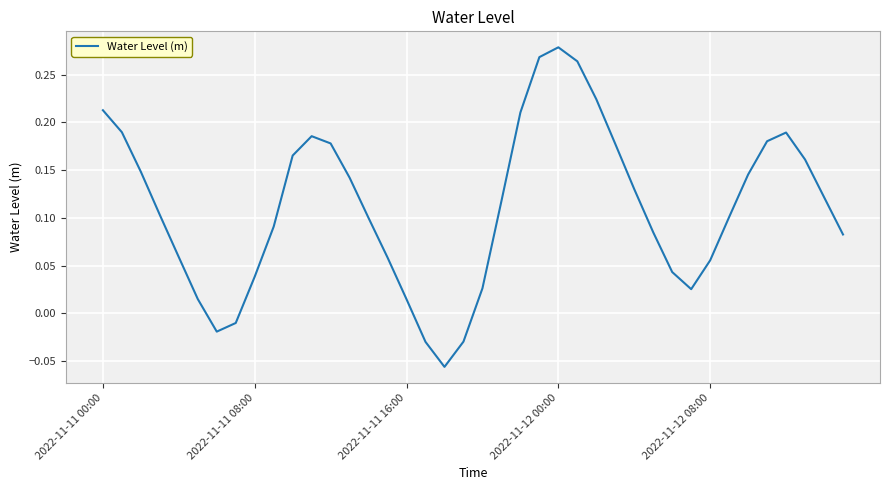

How many interior local valleys (lower than both neighbors) does the data have?

3